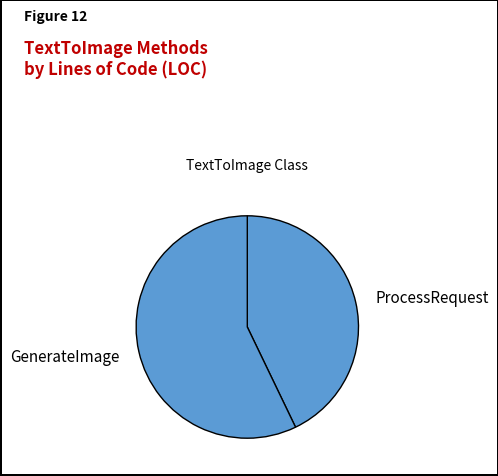

Is it true that ProcessRequest is 43% of the pie?

True